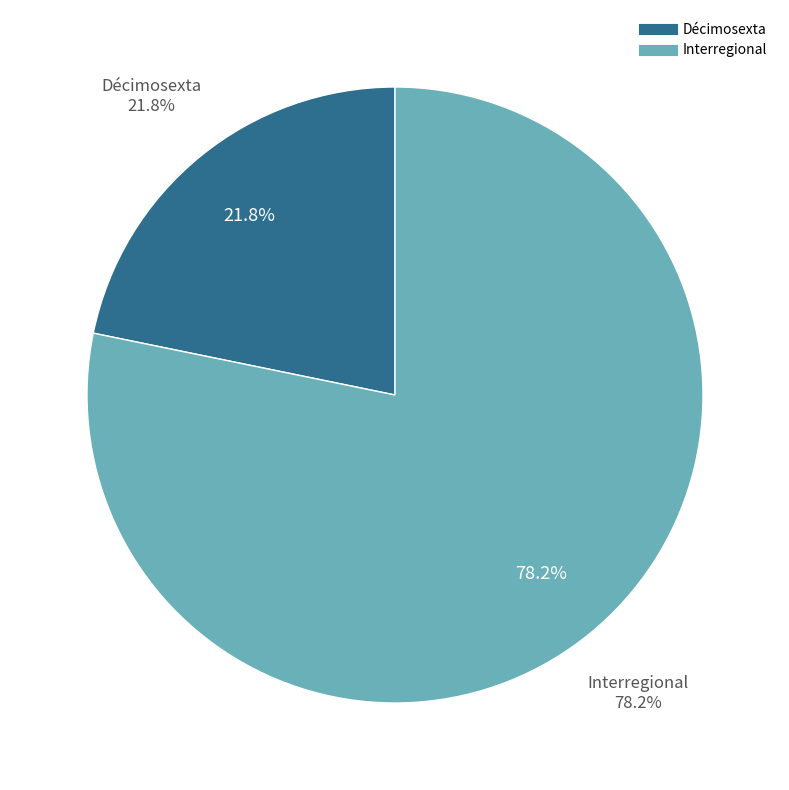

How many slices are in this pie chart?

2